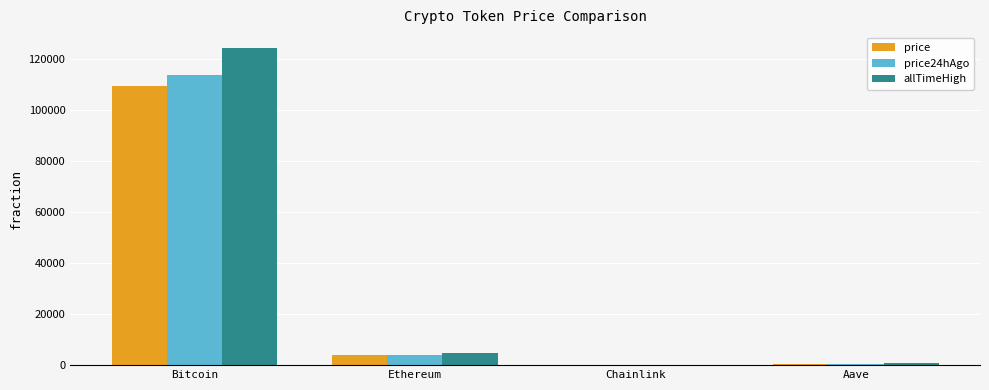

What is the highest value of the price24hAgo series?

113474.0